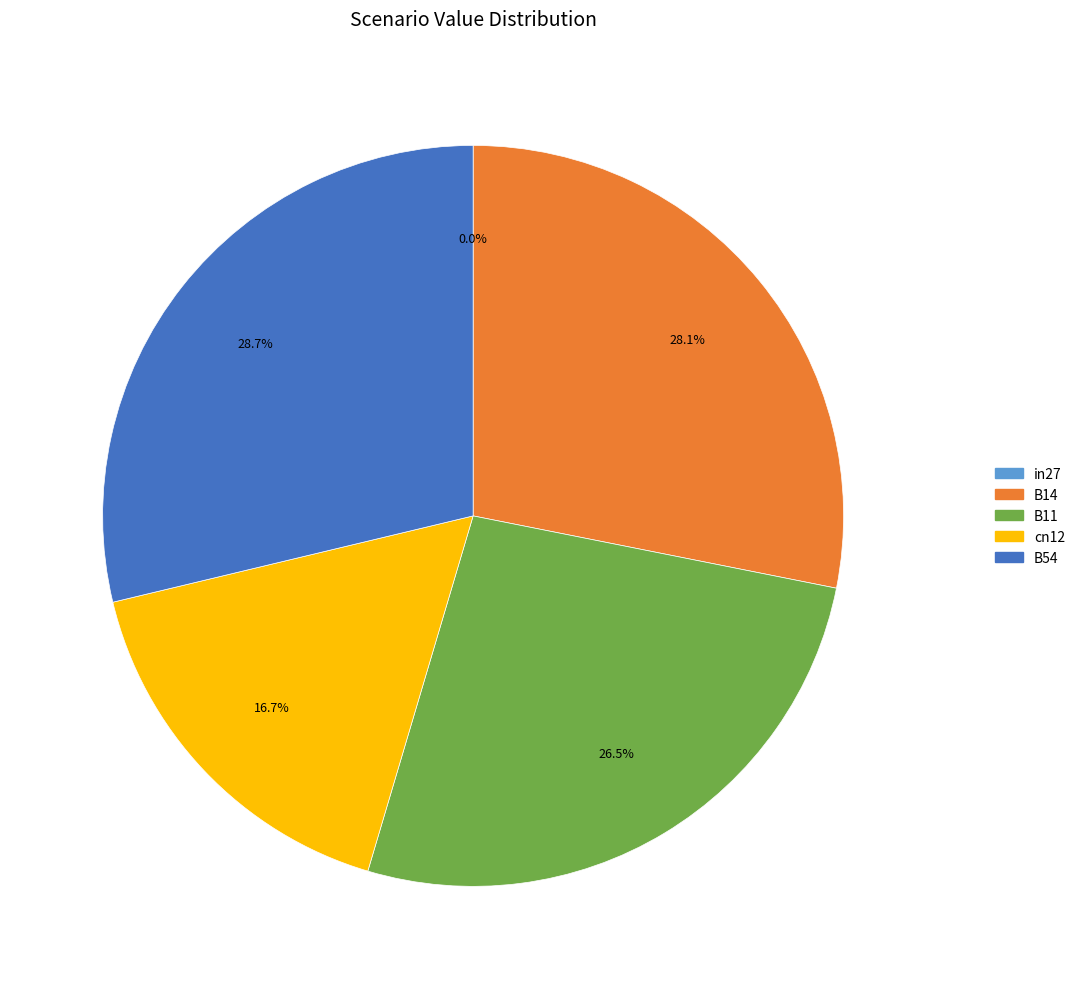

Rank the categories by value from highest to lowest.

B54, B14, B11, cn12, in27